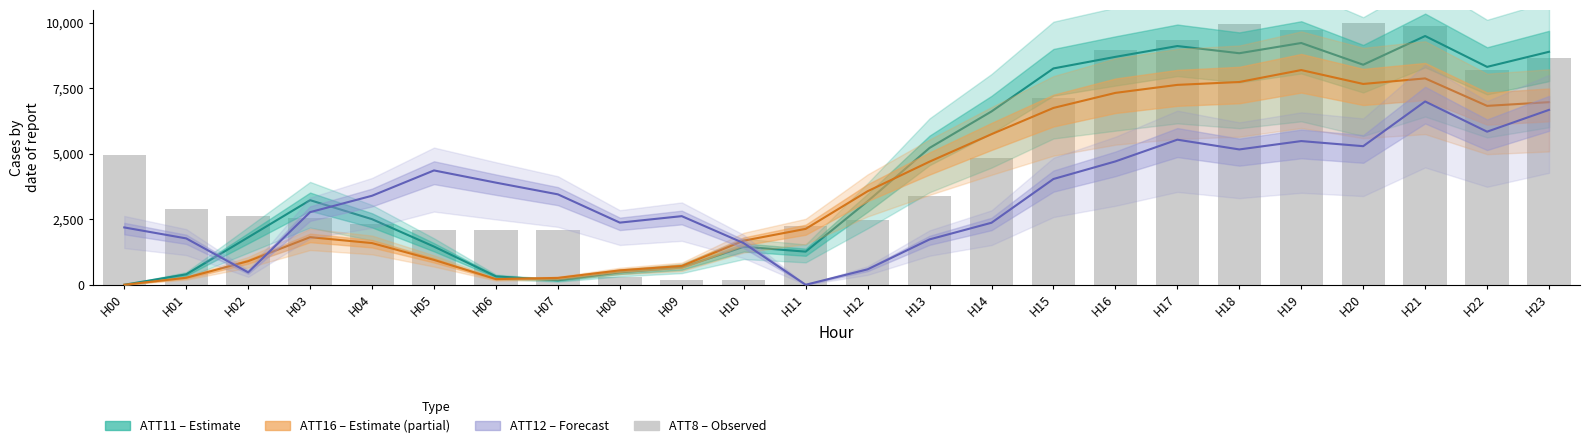

At which label does ATT12 first exceed 3452?

H05